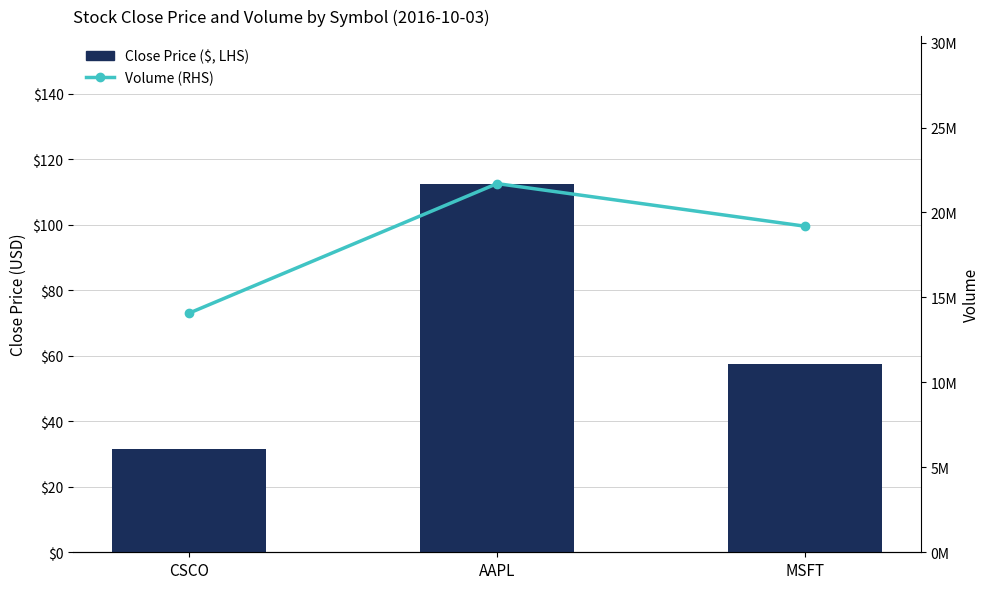

Is the value of Close Price ($, LHS) at AAPL greater than the value of Volume (RHS) at MSFT?

No